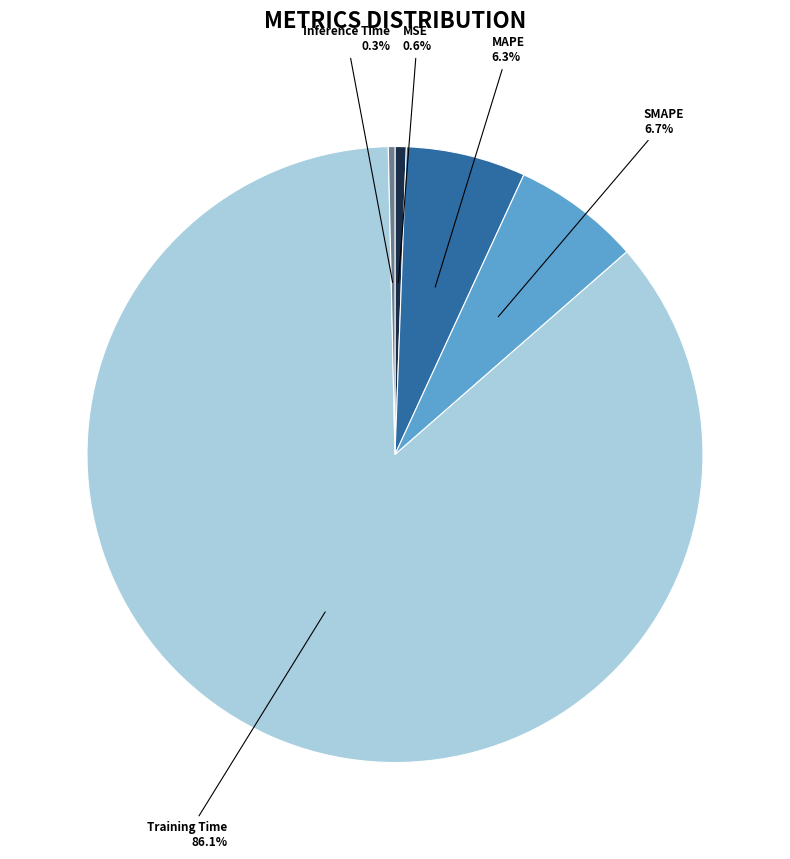

Which category has the biggest portion of the pie?

Training Time